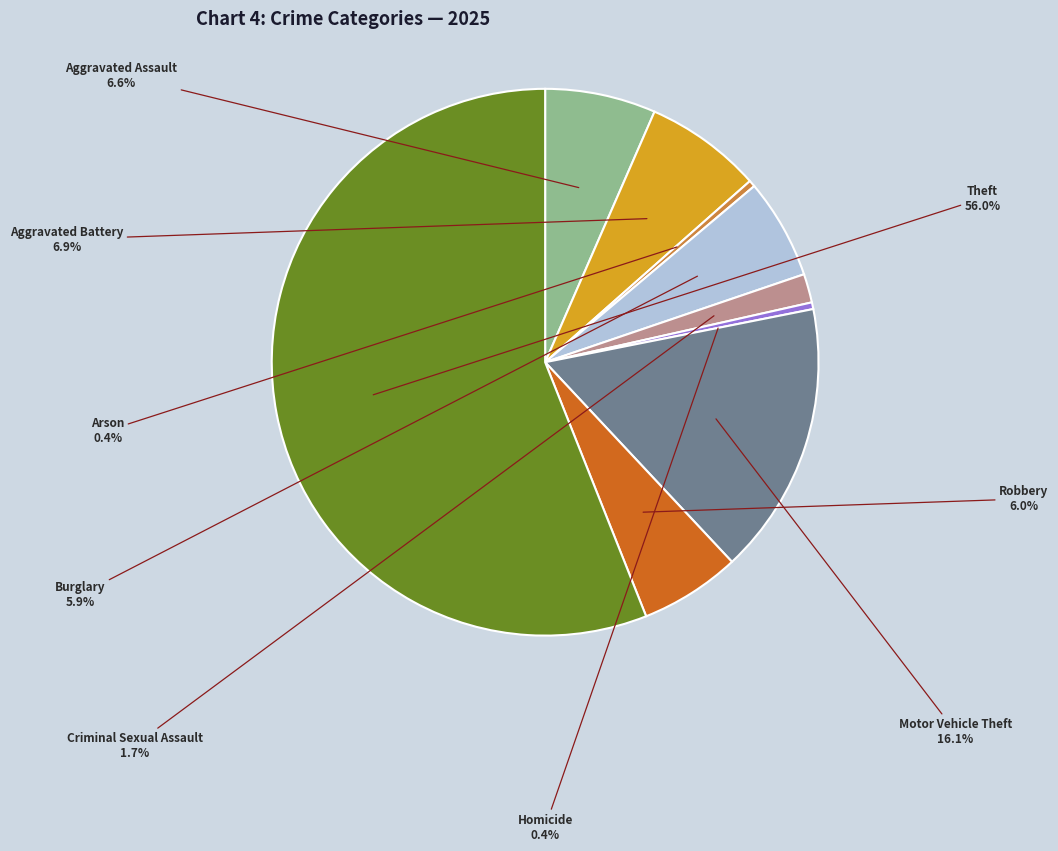

Does any single category account for the majority?

Yes